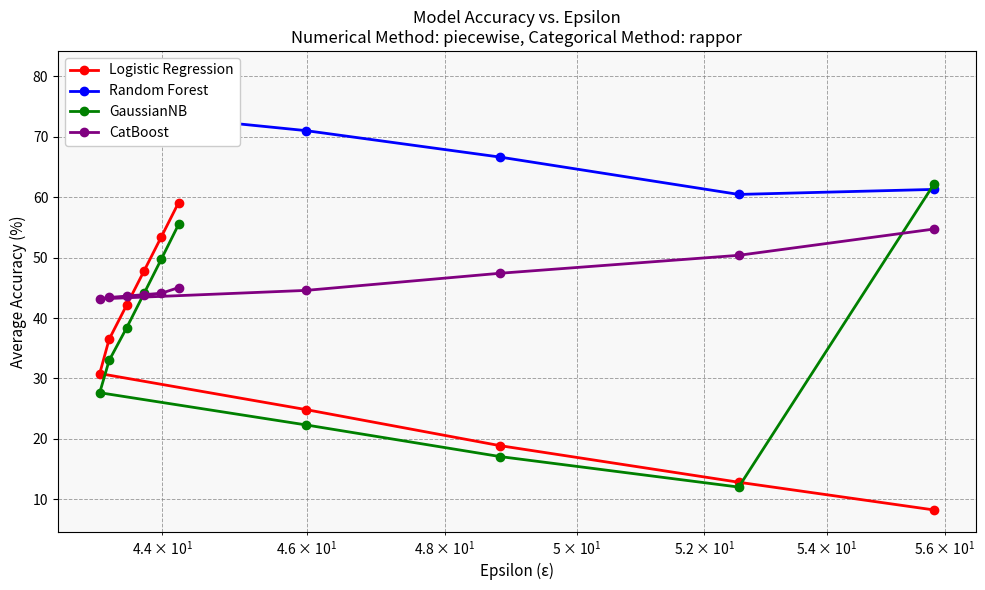

How many lines are shown in the chart?

4